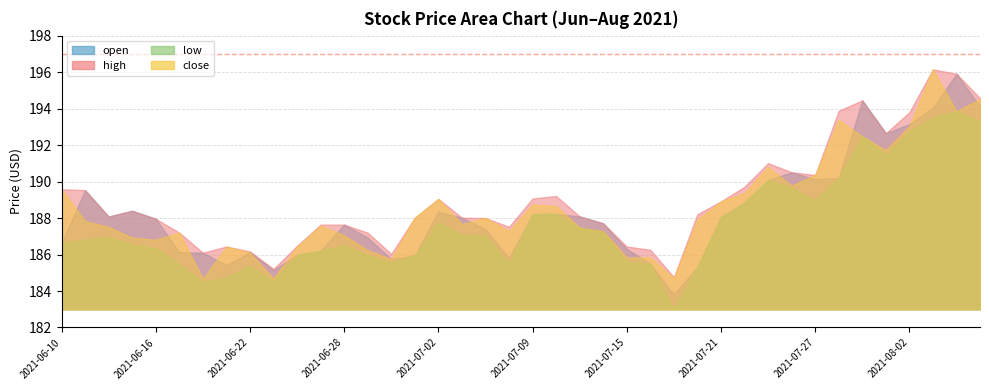

Reading left to right, what are all the values shown in this chart?

open: 2021-06-10=186.6	2021-06-11=189.5	2021-06-14=188.1	2021-06-15=188.4	2021-06-16=188.0	2021-06-17=186.1	2021-06-18=186.1	2021-06-21=185.4	2021-06-22=186.1	2021-06-23=185.2	2021-06-24=186.0	2021-06-25=186.2	2021-06-28=187.6	2021-06-29=186.9	2021-06-30=185.8	2021-07-01=185.9	2021-07-02=188.4	2021-07-06=188.0	2021-07-07=187.4	2021-07-08=185.8	2021-07-09=188.2	2021-07-12=188.2	2021-07-13=188.1	2021-07-14=187.7	2021-07-15=186.3	2021-07-16=185.5	2021-07-19=183.8	2021-07-20=185.3	2021-07-21=188.1	2021-07-22=188.8	2021-07-23=190.1	2021-07-26=190.5	2021-07-27=190.1	2021-07-28=190.2	2021-07-29=194.4	2021-07-30=192.7	2021-08-02=193.2	2021-08-03=194.0	2021-08-04=195.9	2021-08-05=194.1
high: 2021-06-10=189.6	2021-06-11=189.5	2021-06-14=188.1	2021-06-15=188.4	2021-06-16=188.0	2021-06-17=187.2	2021-06-18=186.1	2021-06-21=186.4	2021-06-22=186.2	2021-06-23=185.2	2021-06-24=186.5	2021-06-25=187.6	2021-06-28=187.6	2021-06-29=187.2	2021-06-30=186.0	2021-07-01=188.0	2021-07-02=189.1	2021-07-06=188.0	2021-07-07=188.0	2021-07-08=187.5	2021-07-09=189.1	2021-07-12=189.2	2021-07-13=188.1	2021-07-14=187.7	2021-07-15=186.4	2021-07-16=186.3	2021-07-19=184.8	2021-07-20=188.2	2021-07-21=188.9	2021-07-22=189.7	2021-07-23=191.0	2021-07-26=190.5	2021-07-27=190.4	2021-07-28=193.9	2021-07-29=194.4	2021-07-30=192.7	2021-08-02=193.8	2021-08-03=196.2	2021-08-04=195.9	2021-08-05=194.6
low: 2021-06-10=186.6	2021-06-11=186.8	2021-06-14=186.9	2021-06-15=186.6	2021-06-16=186.3	2021-06-17=185.5	2021-06-18=184.5	2021-06-21=184.8	2021-06-22=185.4	2021-06-23=184.5	2021-06-24=186.0	2021-06-25=186.2	2021-06-28=186.5	2021-06-29=186.0	2021-06-30=185.6	2021-07-01=185.9	2021-07-02=187.8	2021-07-06=187.1	2021-07-07=187.0	2021-07-08=185.5	2021-07-09=188.2	2021-07-12=188.2	2021-07-13=187.5	2021-07-14=187.3	2021-07-15=185.6	2021-07-16=185.5	2021-07-19=183.0	2021-07-20=185.3	2021-07-21=188.1	2021-07-22=188.8	2021-07-23=190.1	2021-07-26=189.7	2021-07-27=189.0	2021-07-28=190.2	2021-07-29=192.5	2021-07-30=191.5	2021-08-02=192.8	2021-08-03=193.5	2021-08-04=193.8	2021-08-05=193.3
close: 2021-06-10=189.6	2021-06-11=187.8	2021-06-14=187.5	2021-06-15=186.9	2021-06-16=186.8	2021-06-17=187.2	2021-06-18=184.7	2021-06-21=186.4	2021-06-22=186.1	2021-06-23=184.7	2021-06-24=186.4	2021-06-25=187.6	2021-06-28=187.1	2021-06-29=186.2	2021-06-30=185.8	2021-07-01=188.0	2021-07-02=189.1	2021-07-06=187.7	2021-07-07=188.0	2021-07-08=187.3	2021-07-09=188.7	2021-07-12=188.7	2021-07-13=187.5	2021-07-14=187.3	2021-07-15=185.8	2021-07-16=185.8	2021-07-19=184.7	2021-07-20=187.9	2021-07-21=188.9	2021-07-22=189.4	2021-07-23=190.8	2021-07-26=189.8	2021-07-27=190.4	2021-07-28=193.4	2021-07-29=192.5	2021-07-30=191.7	2021-08-02=193.0	2021-08-03=196.2	2021-08-04=193.8	2021-08-05=194.5